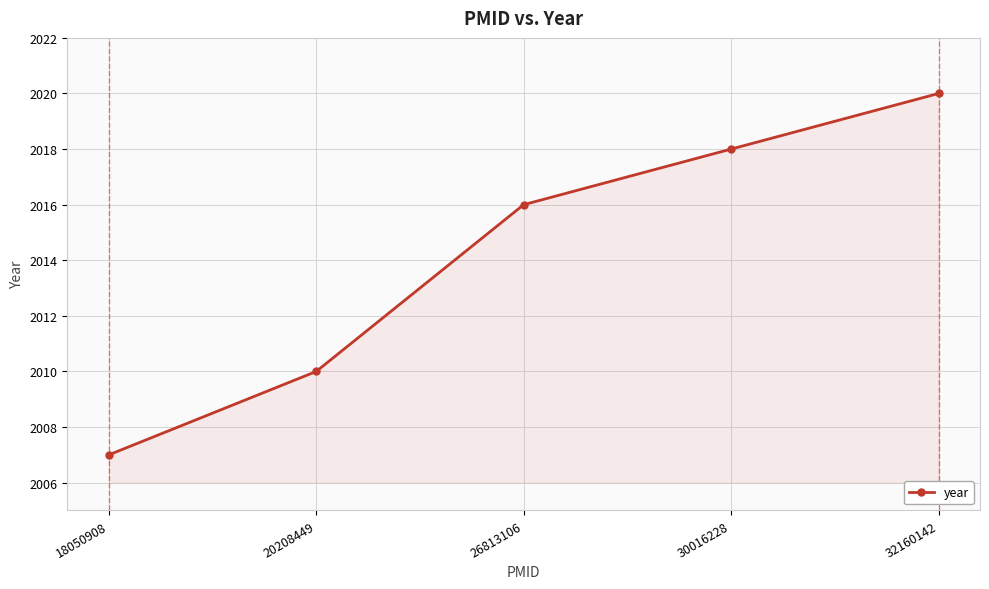

What is the difference between the maximum and minimum values?

13